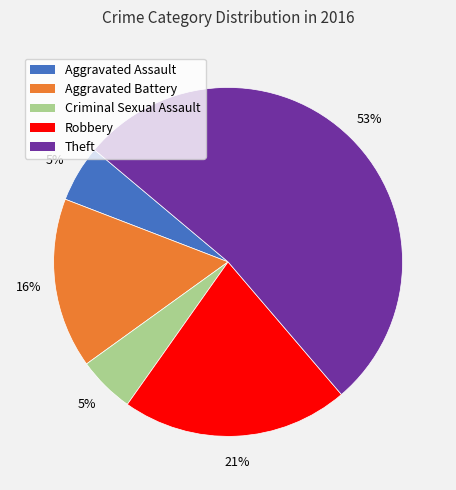

True or false: Robbery accounts for 10% of the total.

False